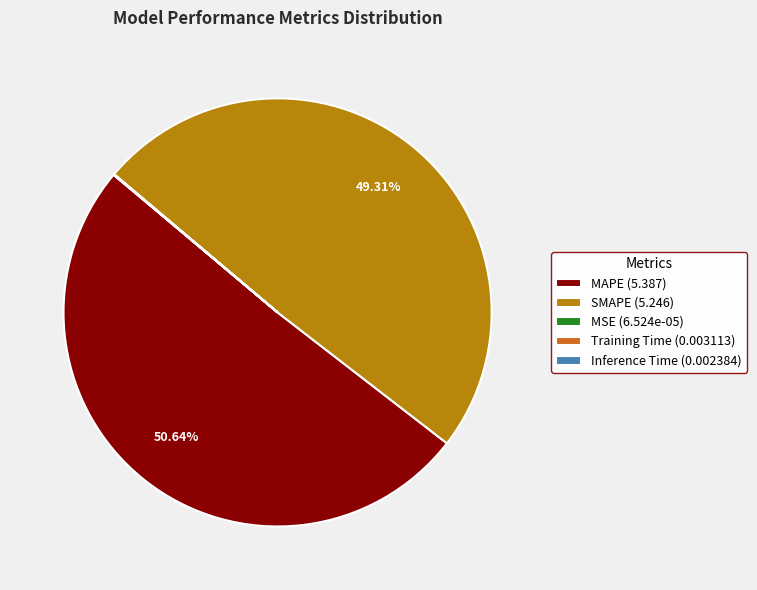

Does any single category account for the majority?

Yes